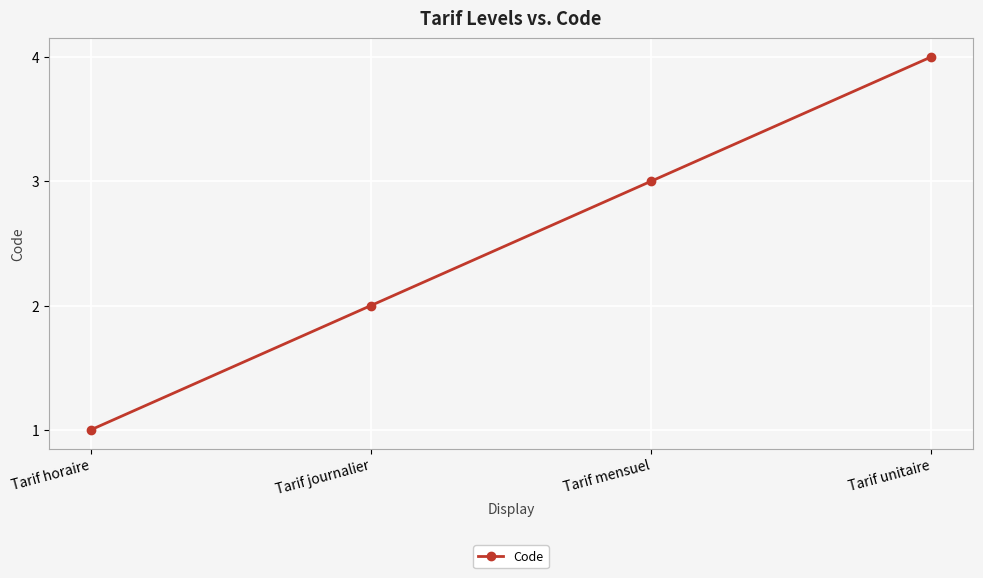

What is the value of the 1st point from the left?

1